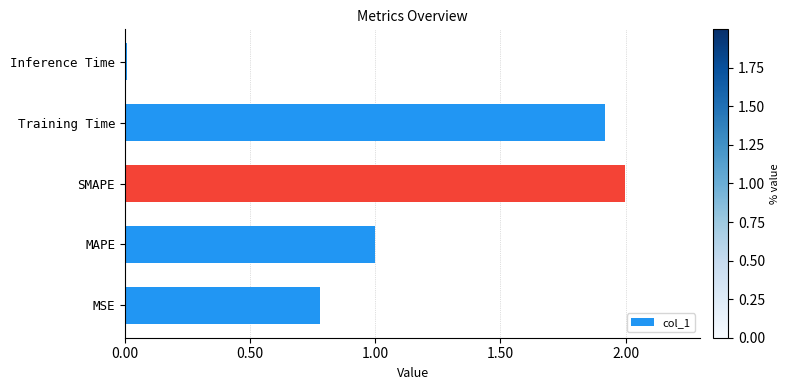

Which has a higher value, MAPE or SMAPE?

SMAPE